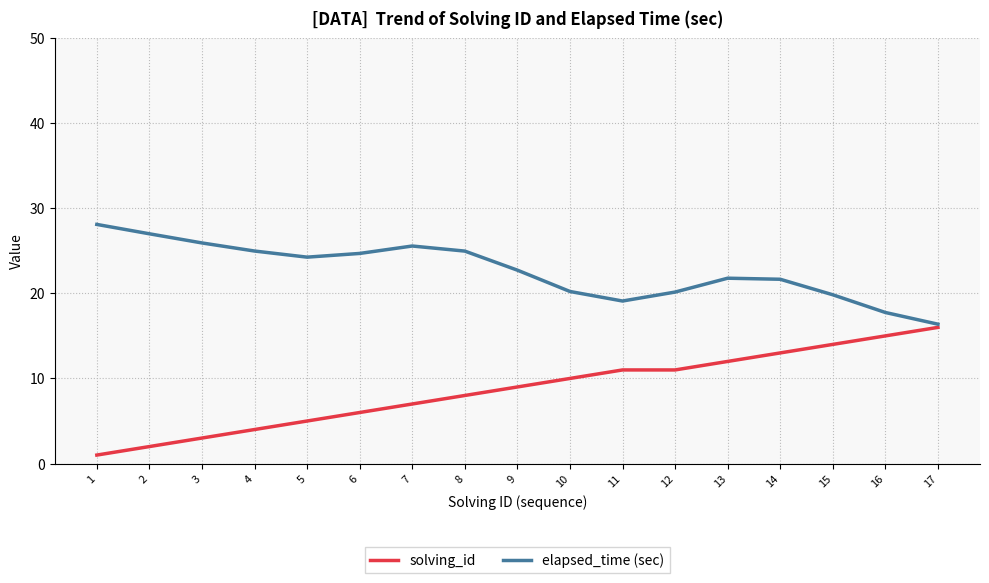

The elapsed_time (sec) series shows 24.3 at 5. True or false?

True